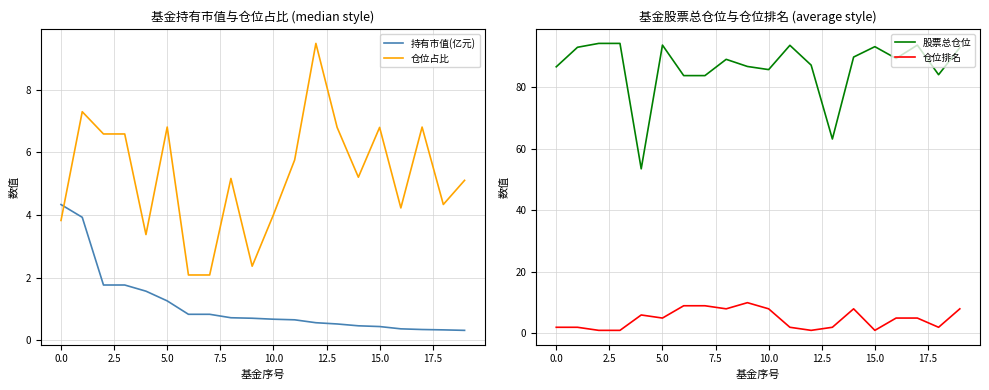

What are all the series names shown in the legend?

持有市值(亿元), 仓位占比, 股票总仓位, 仓位排名